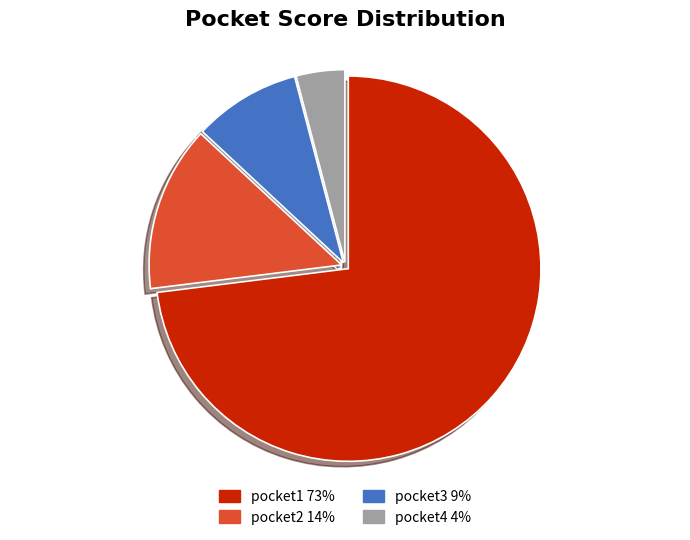

Is it true that pocket2 is 8% of the pie?

False